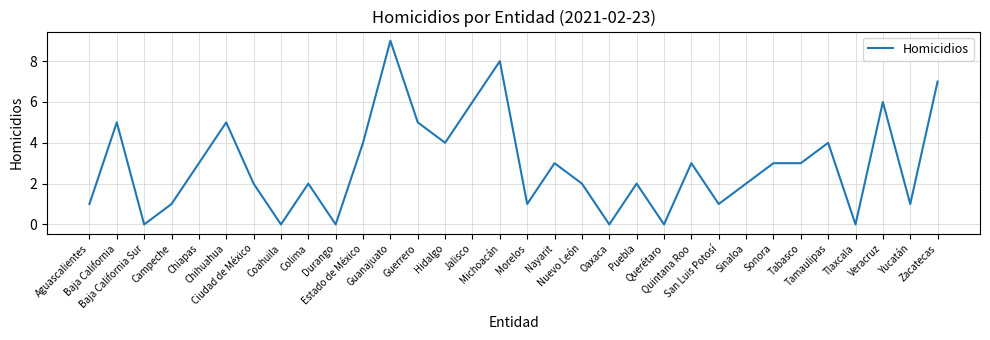

Is it true that the value at Hidalgo is 4?

True